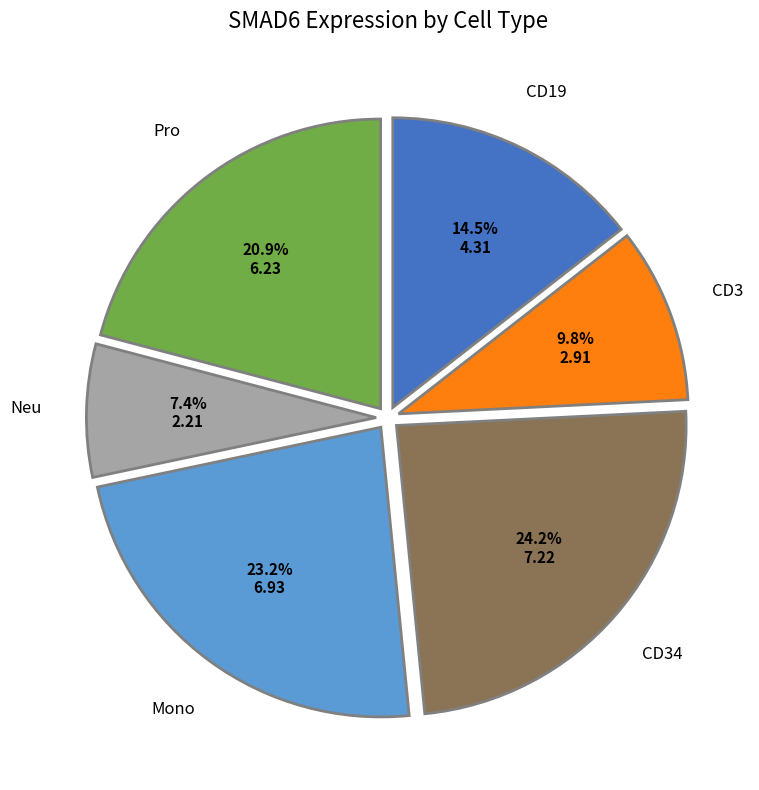

Is there a majority slice in this chart?

No